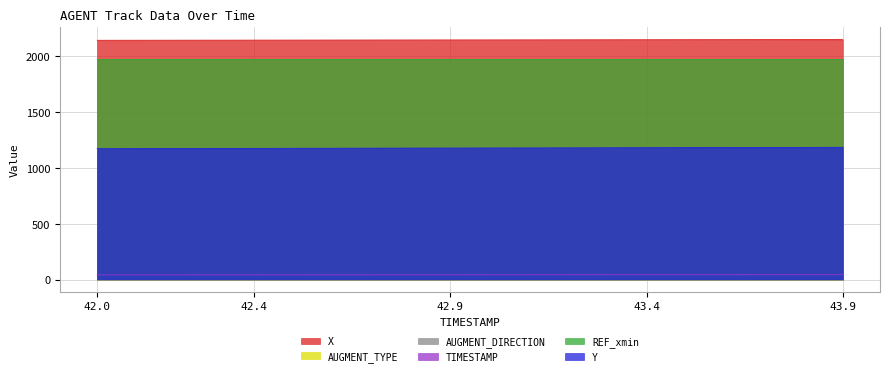

Between 42.1 and 42.7, which series saw the biggest shift?

Y